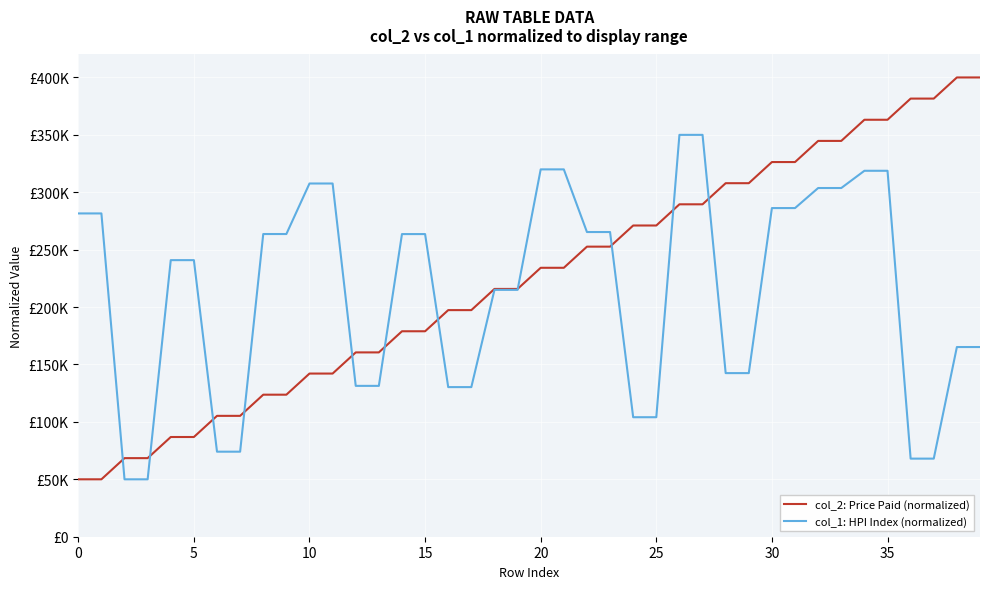

At which category is the sum across all series the highest?

35